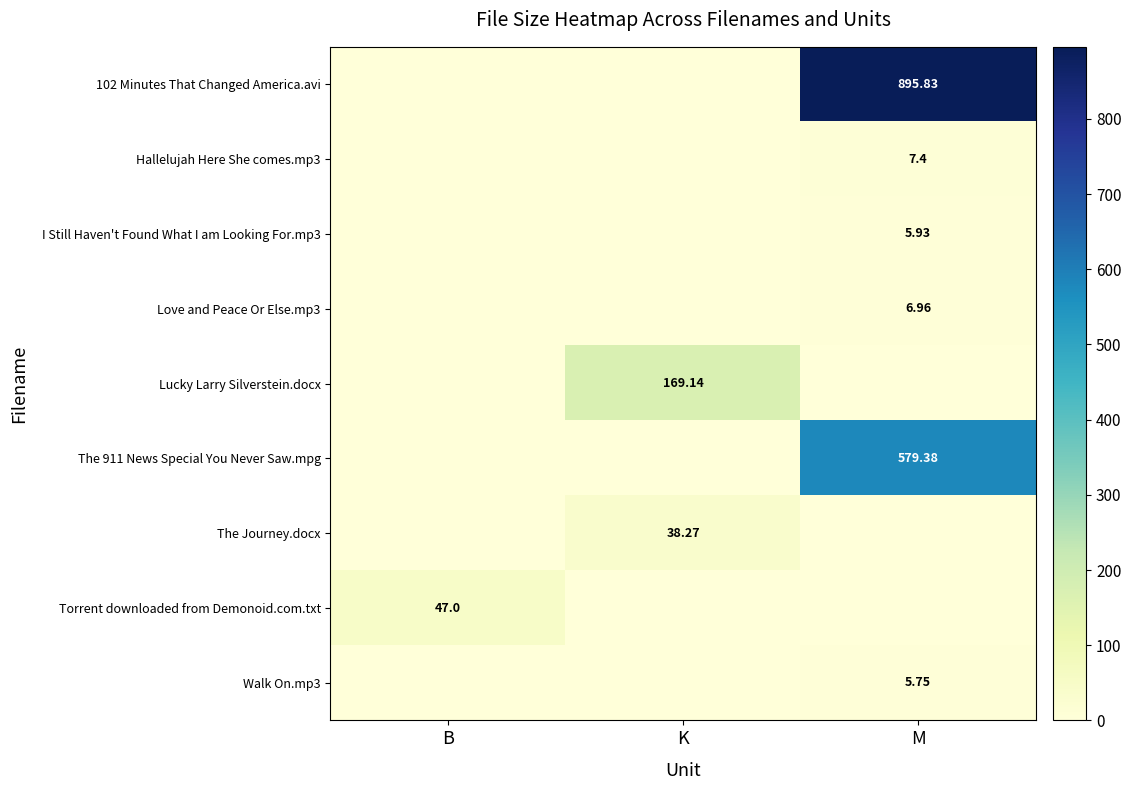

Between B and M, which series saw the biggest shift?

102 Minutes That Changed America.avi